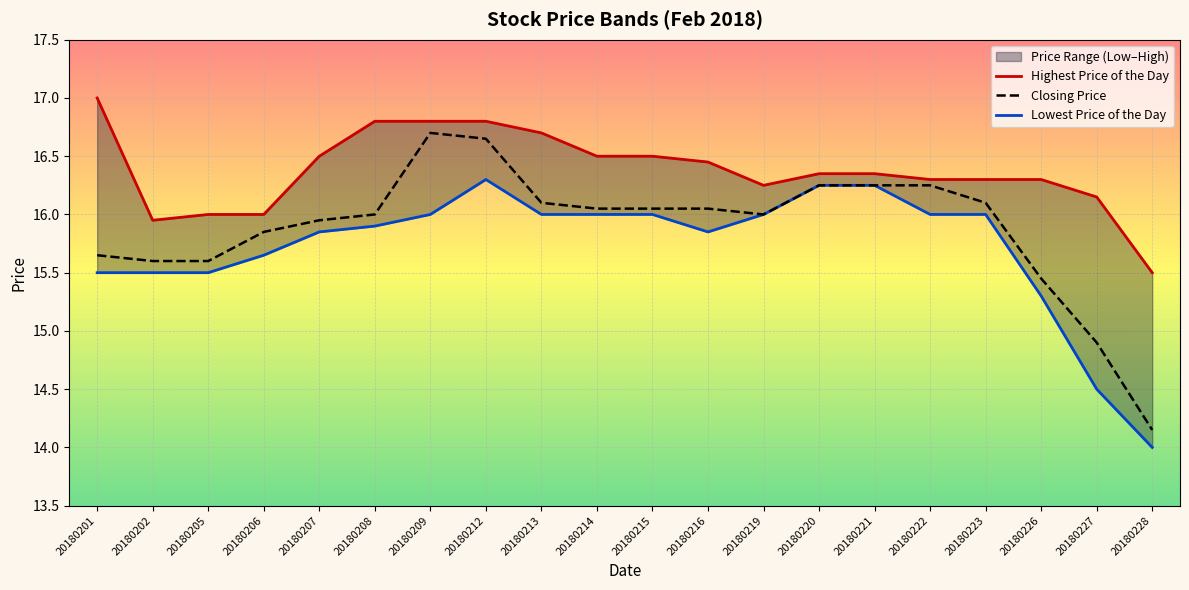

What is the average value of the Lowest Price of the Day series?

15.7